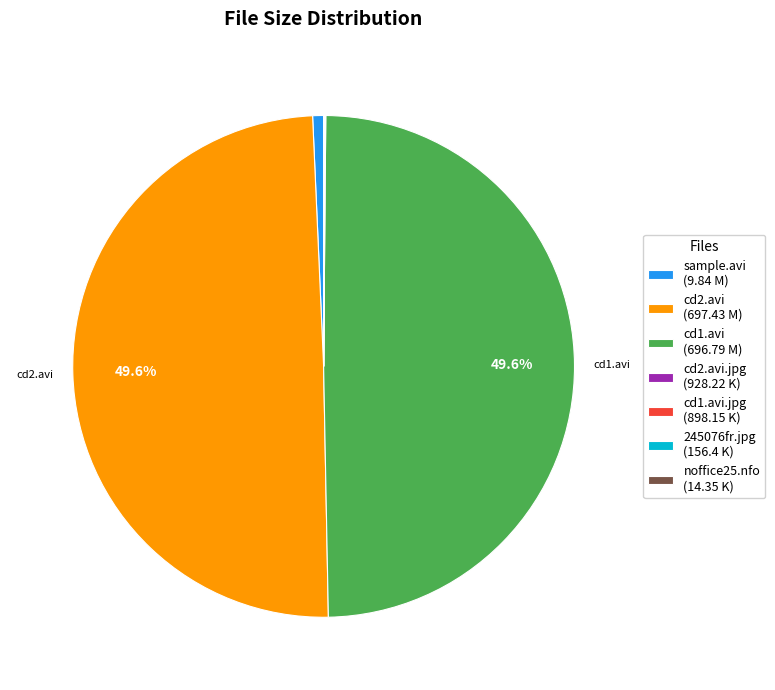

Does cd2.avi (697.43 M) account for over 50% of the chart?

No